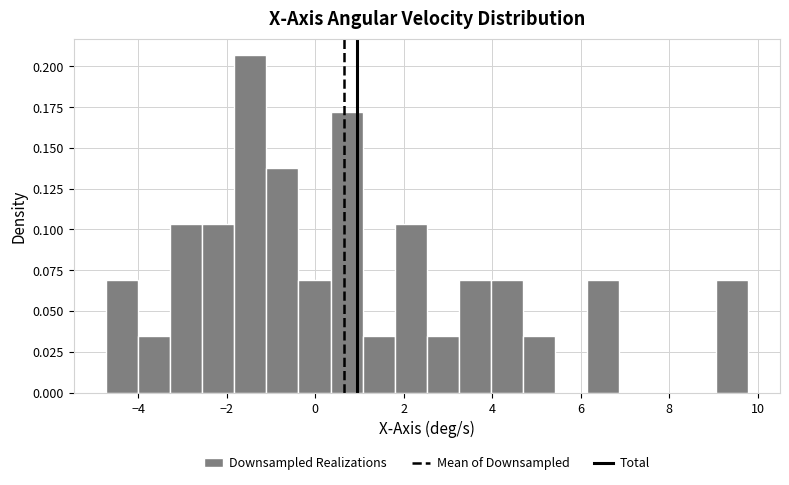

Read against the x-axis, roughly where is the centre of the tallest bar?

-1.4